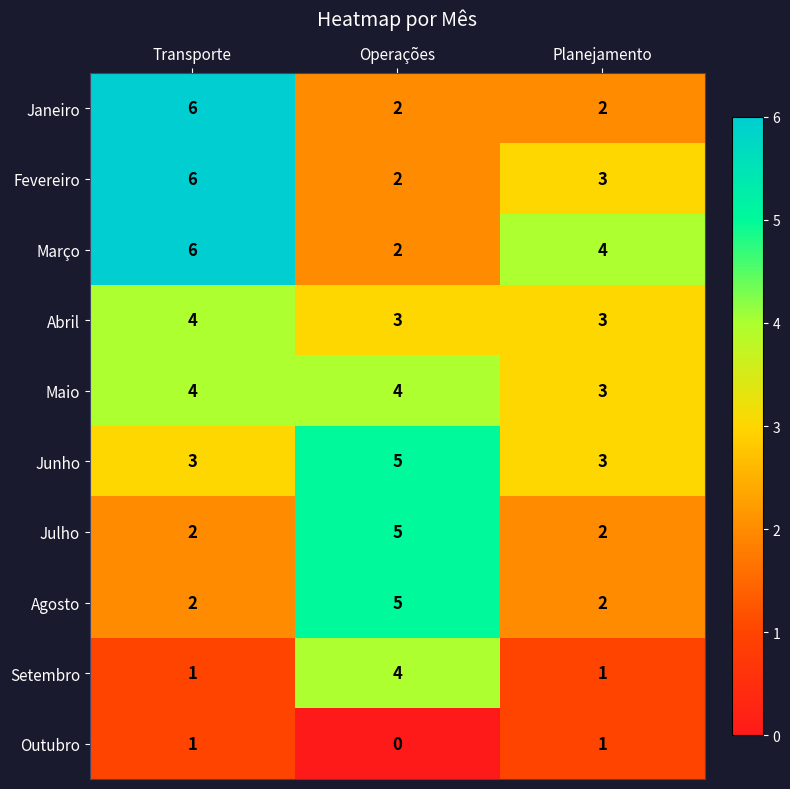

What is the total value across all series at Transporte?

35